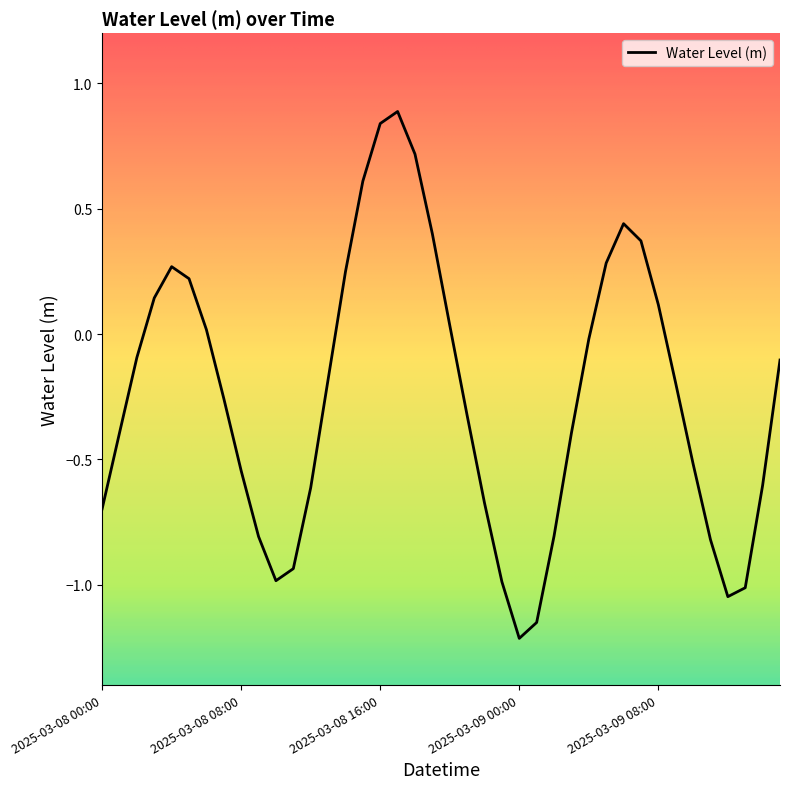

What is the maximum value shown in the chart?

0.9